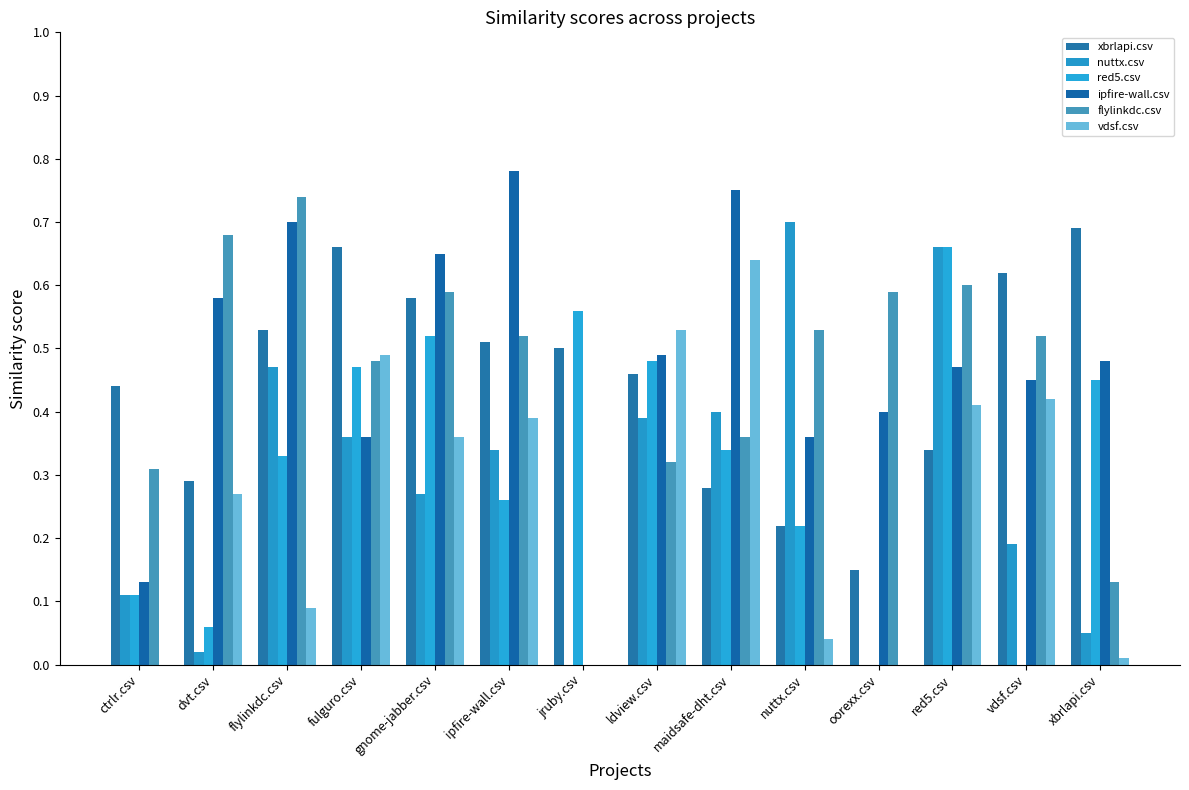

Which has a higher value, vdsf.csv or gnome-jabber.csv?

vdsf.csv